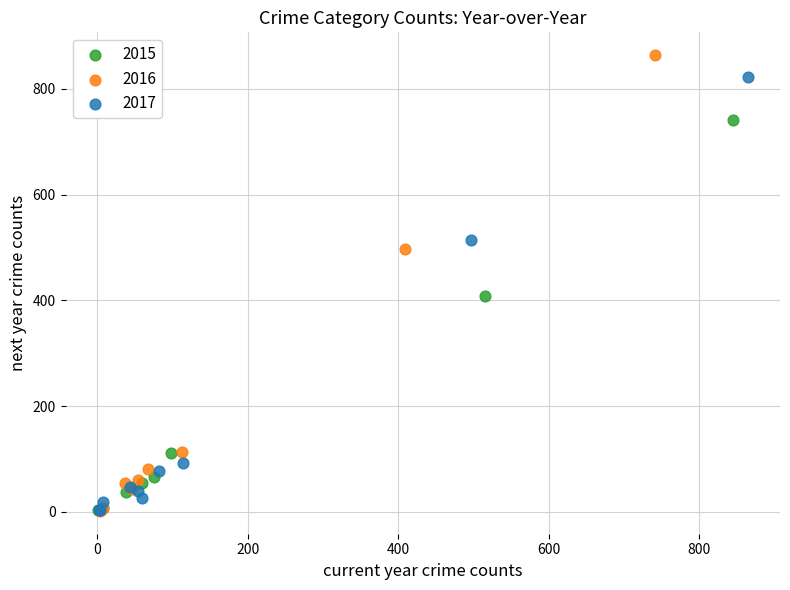

Which series reaches the maximum Y coordinate?

2016